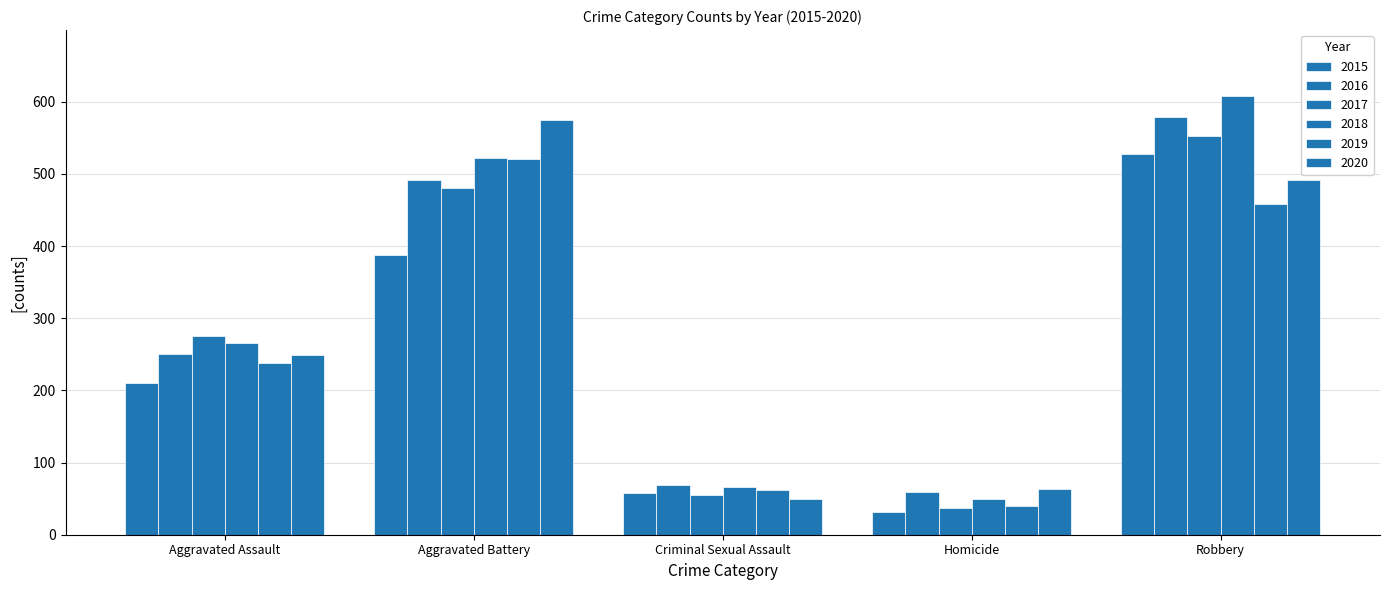

How many groups of bars are there?

5